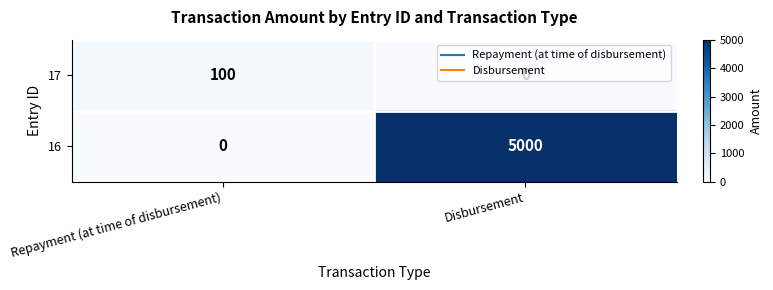

How many data points in 17 are less than 100?

1